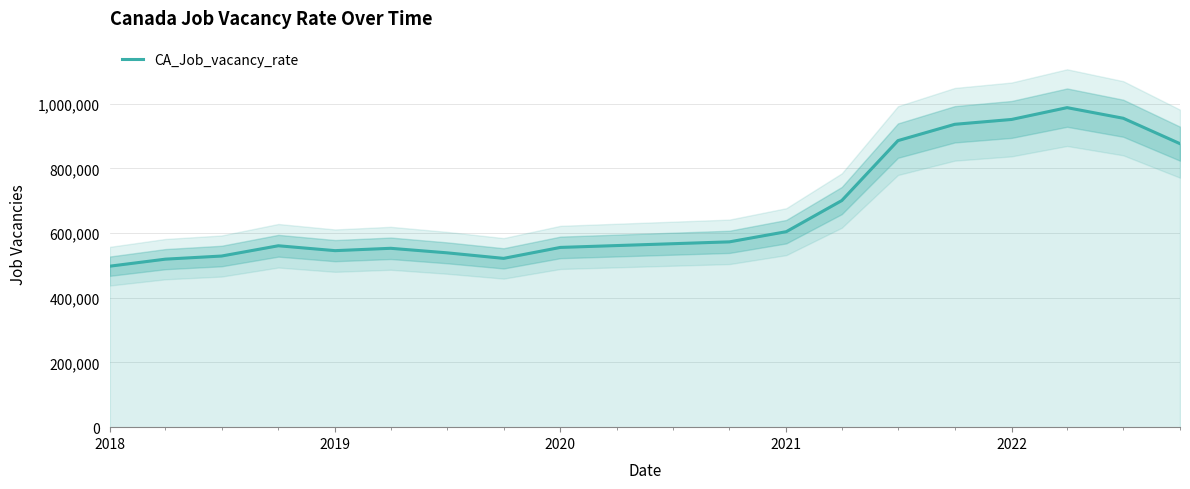

The value of CA_Job_vacancy_rate at 2020 is 781629. True or false?

False